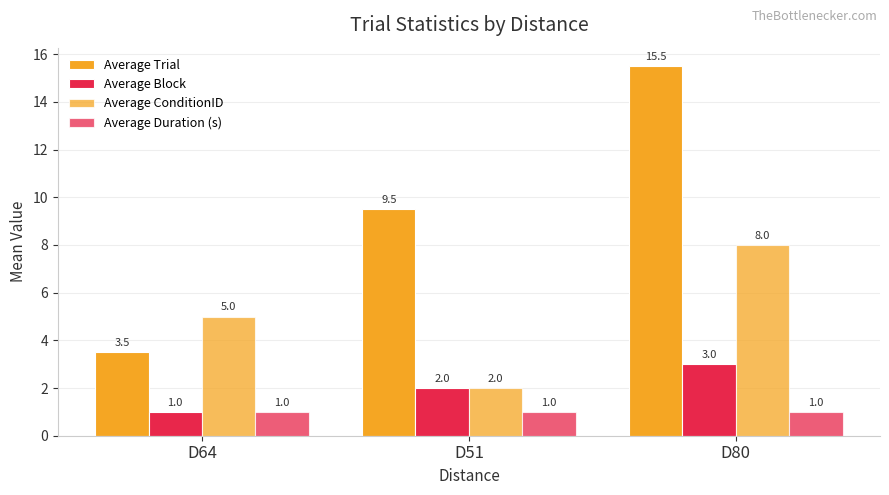

Rank the series by their maximum value, from lowest to highest.

Average Duration (s), Average Block, Average ConditionID, Average Trial